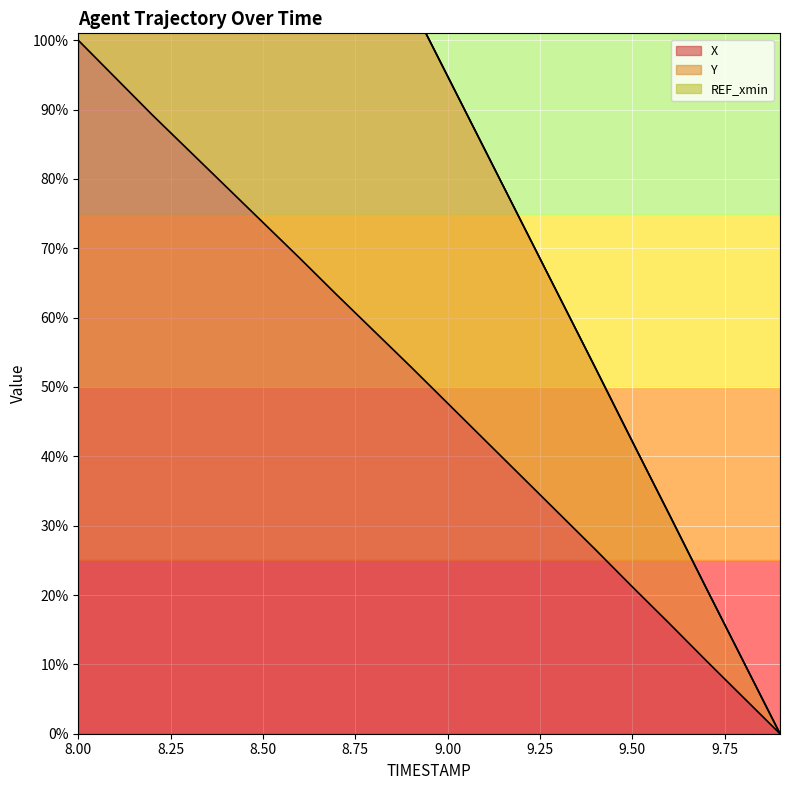

Where is Y nearest to the value 100?

9.0